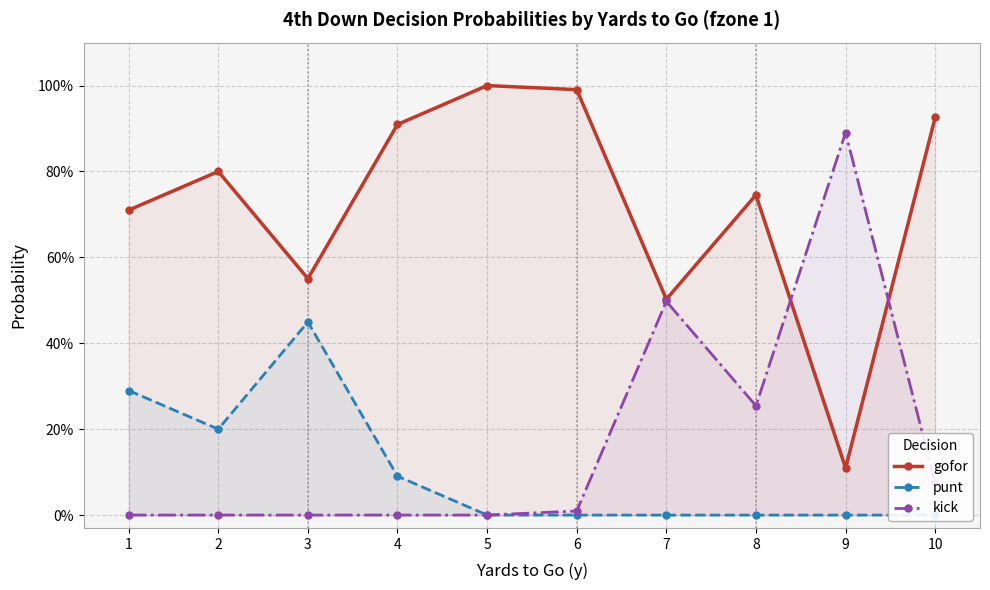

At 2, list the series in order from largest to smallest.

gofor, punt, kick